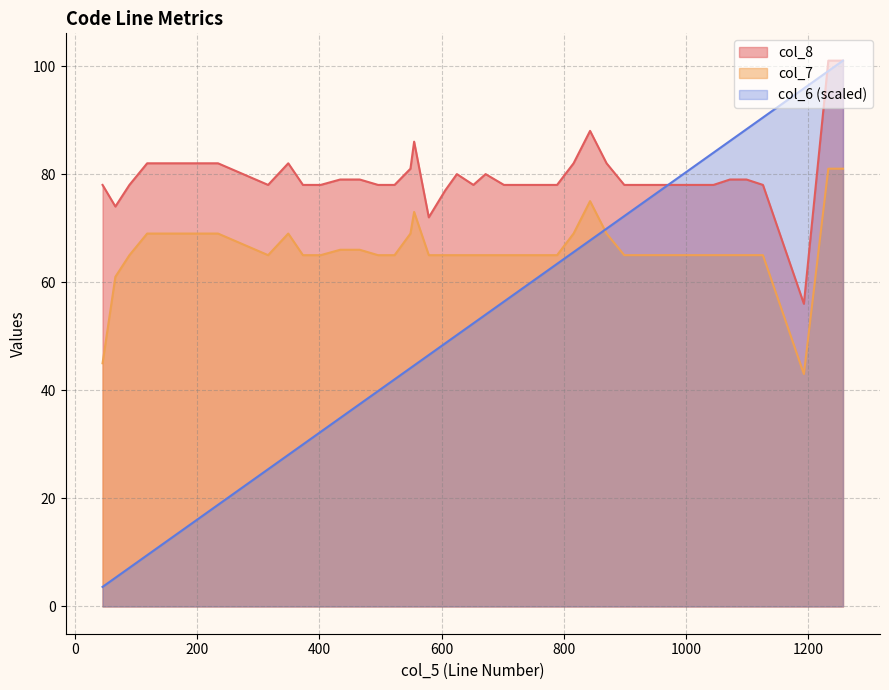

What is the greatest value displayed?

101.0